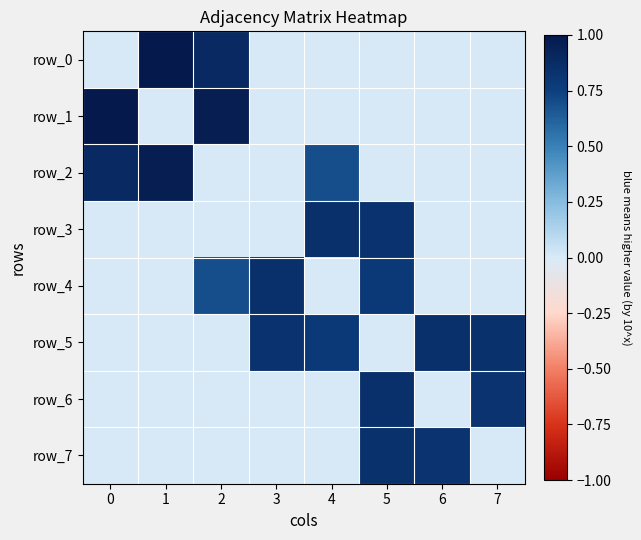

Is the value of row_2 at 4 greater than the value of row_3 at 0?

Yes